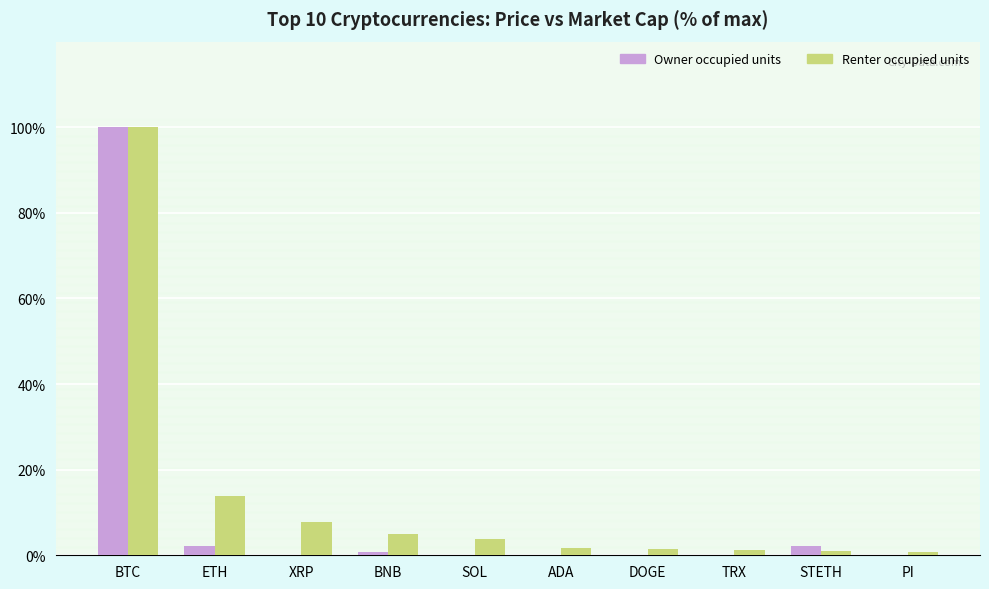

True or false: Renter occupied units has a value of 7.8 at XRP.

True